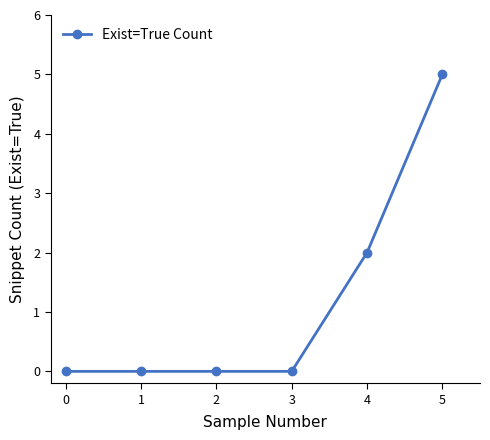

True or false: there are more than 1 points higher than both neighbors.

False